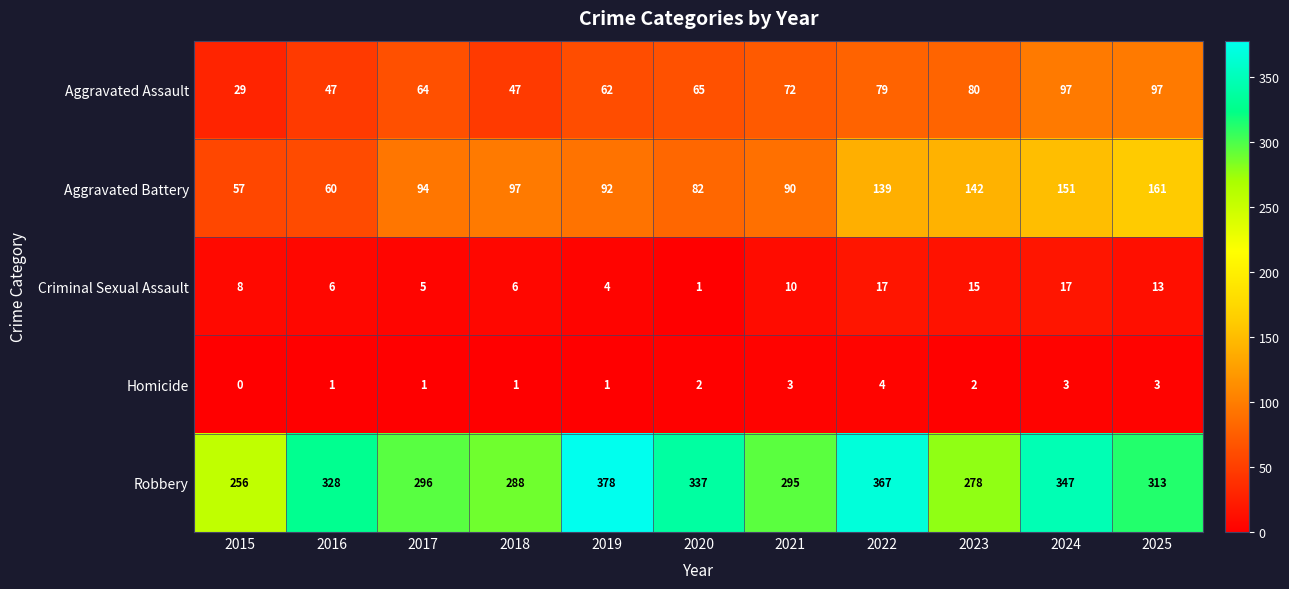

Which label corresponds to the smallest value in the chart?

2015